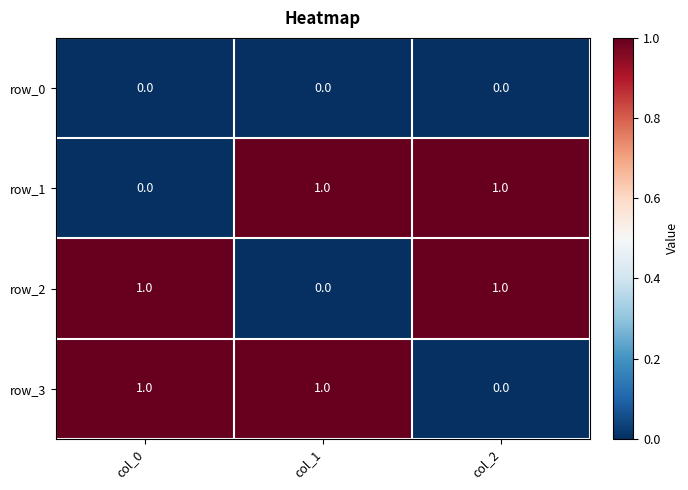

Where is row_2 nearest to the value 0?

col_1